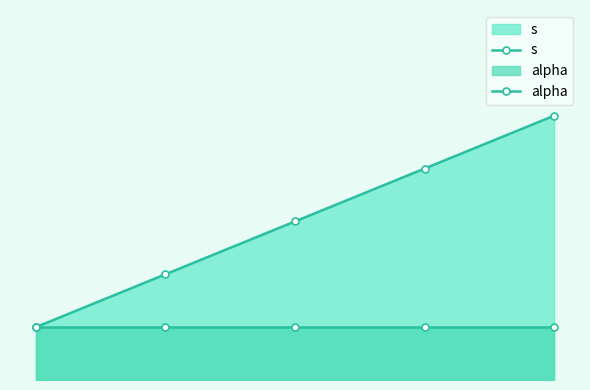

True or false: s has more than 1 points higher than both neighbors.

False